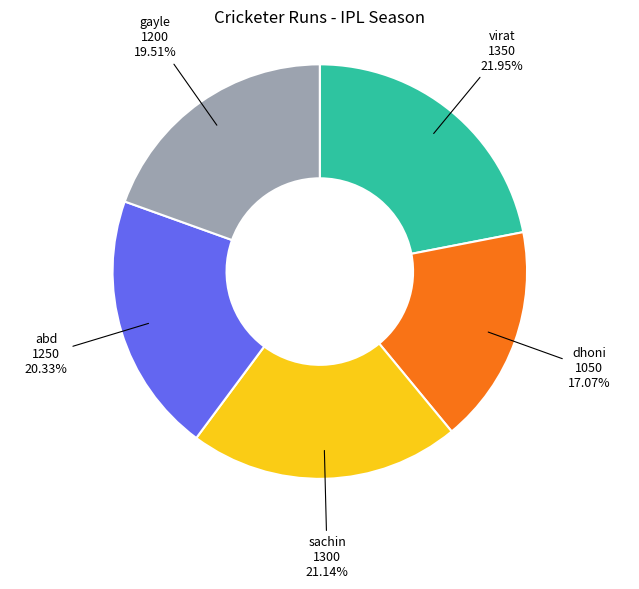

Is gayle the majority of the pie?

No